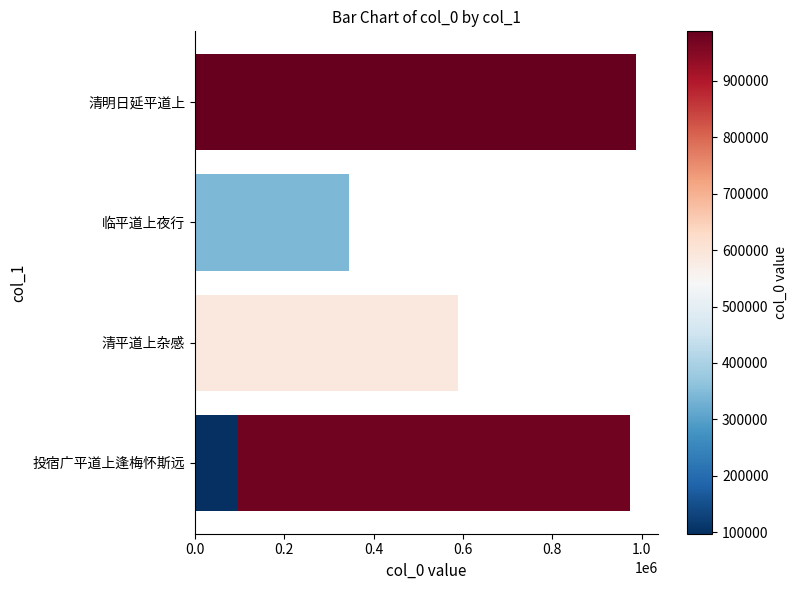

How many bars are there in total?

6